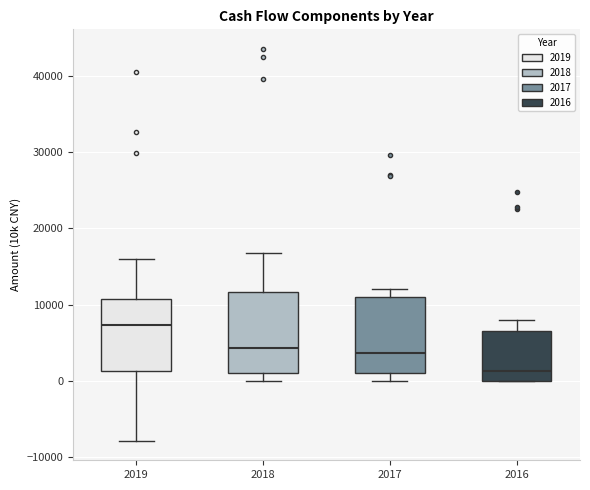

Where does the lower whisker of the box at x = 2017 end on the y-axis? The values are not printed on the chart, so give them approximately, as read against the axis.

0